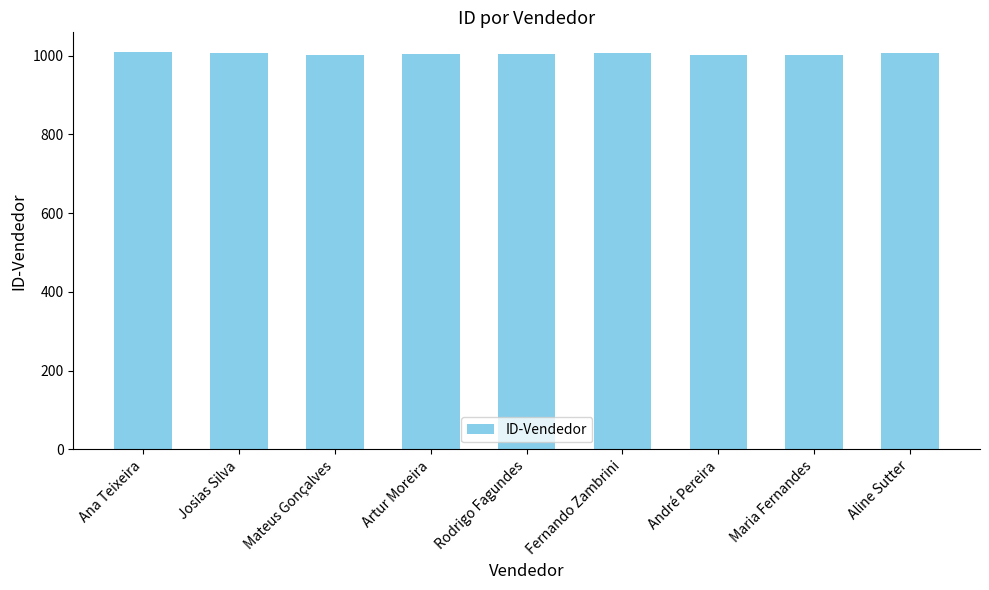

What is the minimum value shown in the chart?

1001